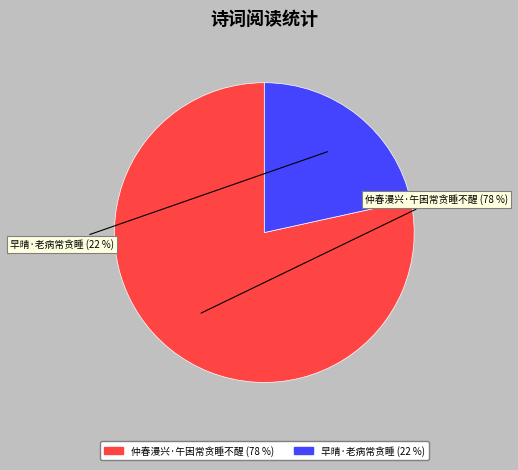

To the nearest percent, what is the average slice percentage?

50%